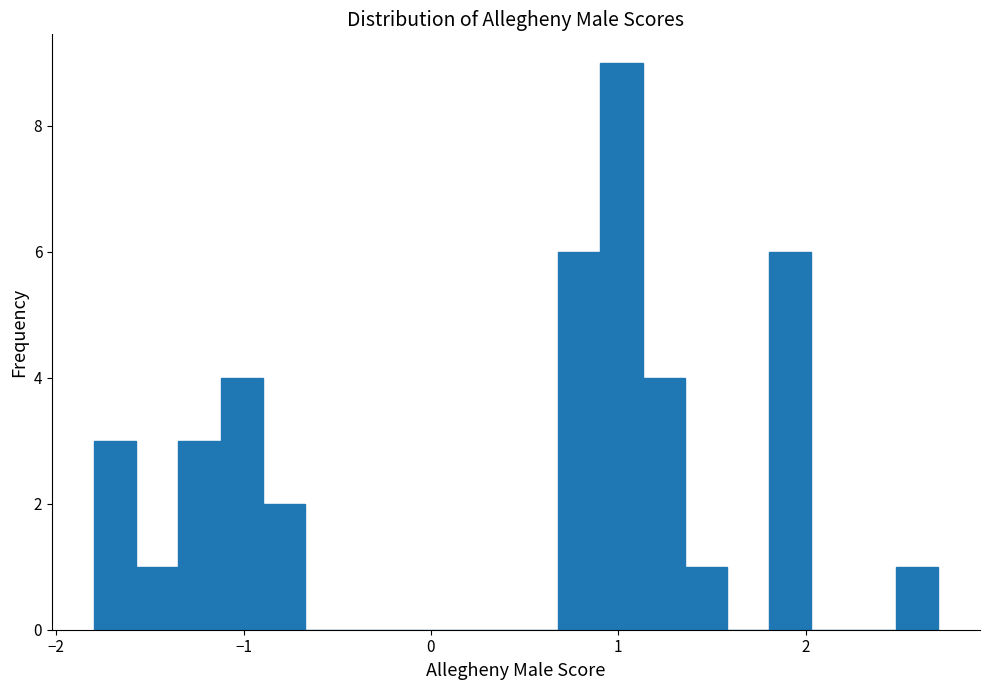

Read against the x-axis, roughly where is the centre of the tallest bar?

1.0